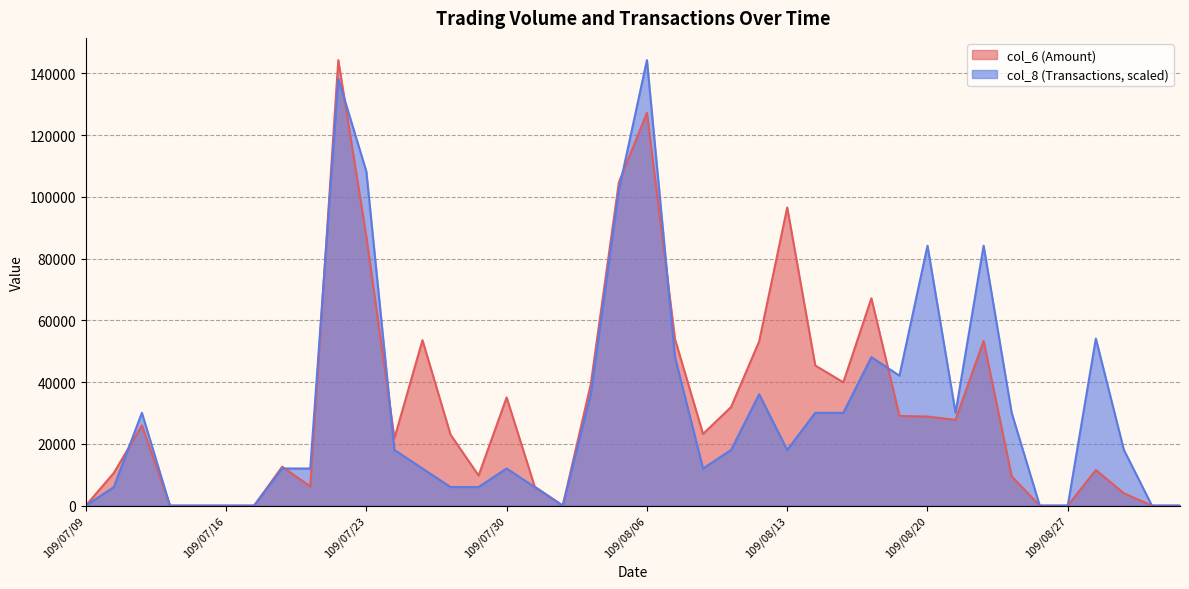

What is the difference between the col_6 values at 109/08/28 and 109/08/25?

2050.0